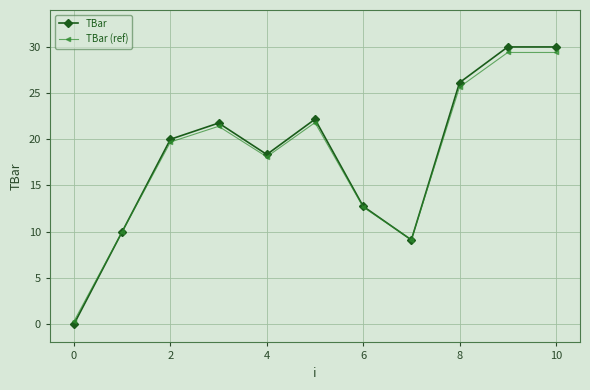

At which category does the chart reach its peak across all series?

9